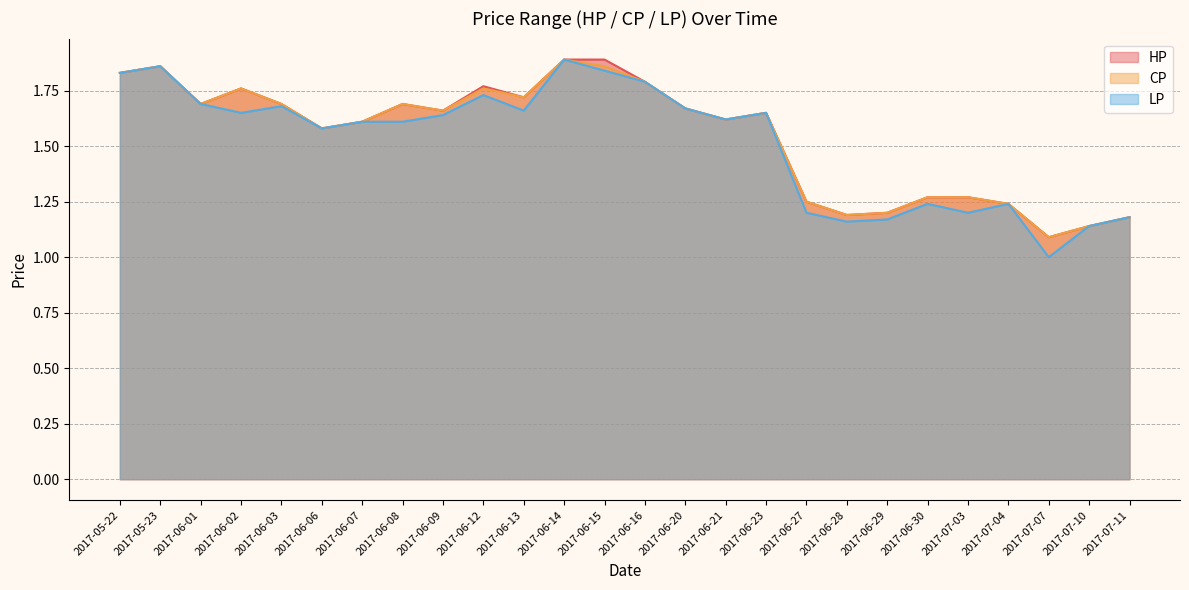

In LP, how many points are higher than both neighbors (excluding endpoints)?

7